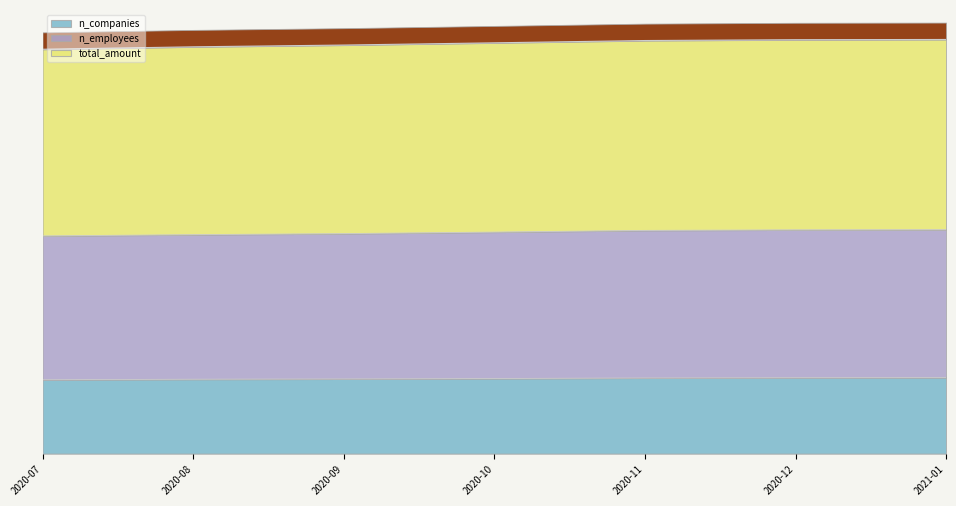

True or false: n_employees and n_companies intersect in this chart.

False